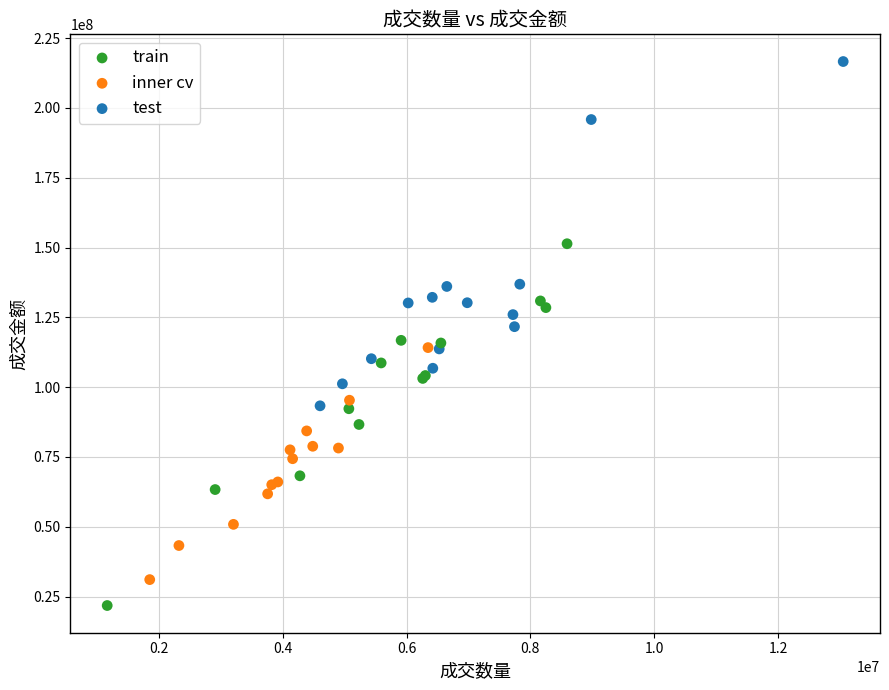

Which series contains the lowest Y value?

train